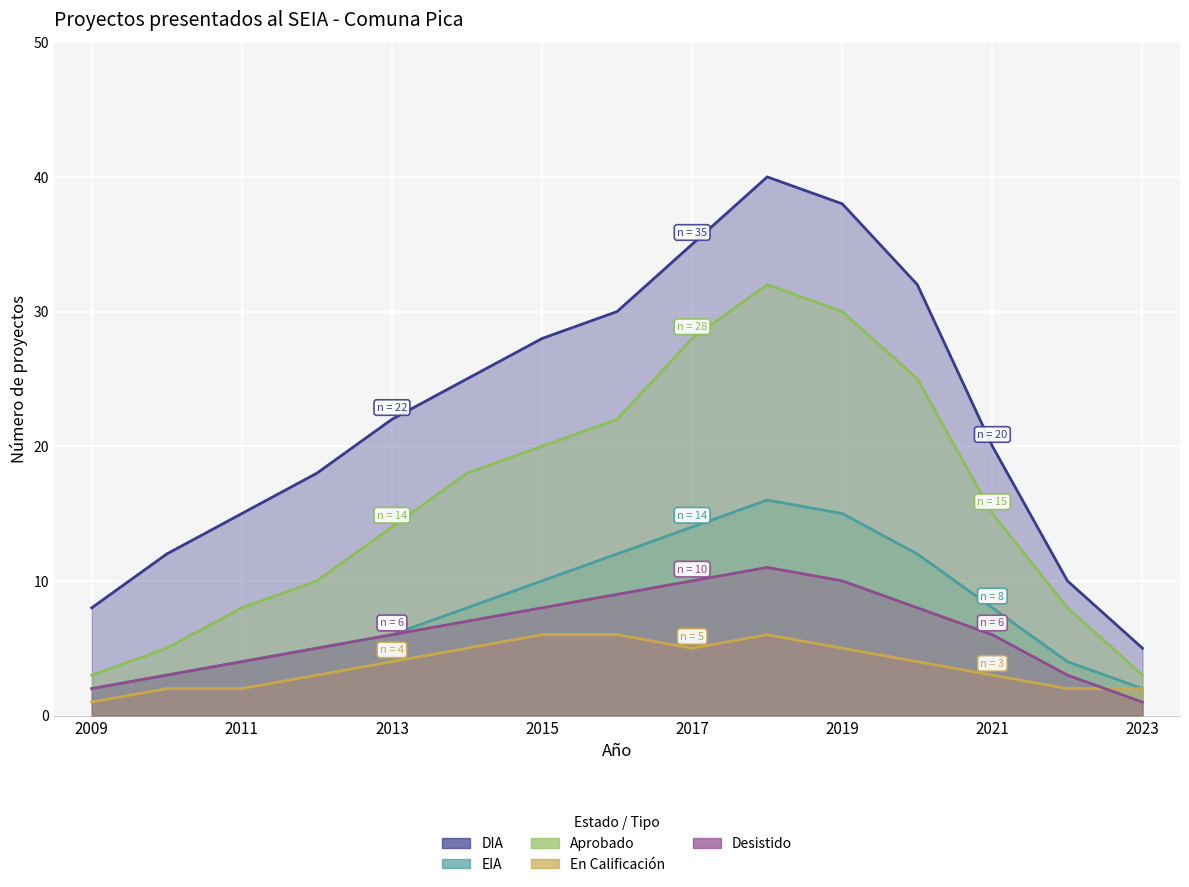

How many values in the Aprobado series exceed 15?

7